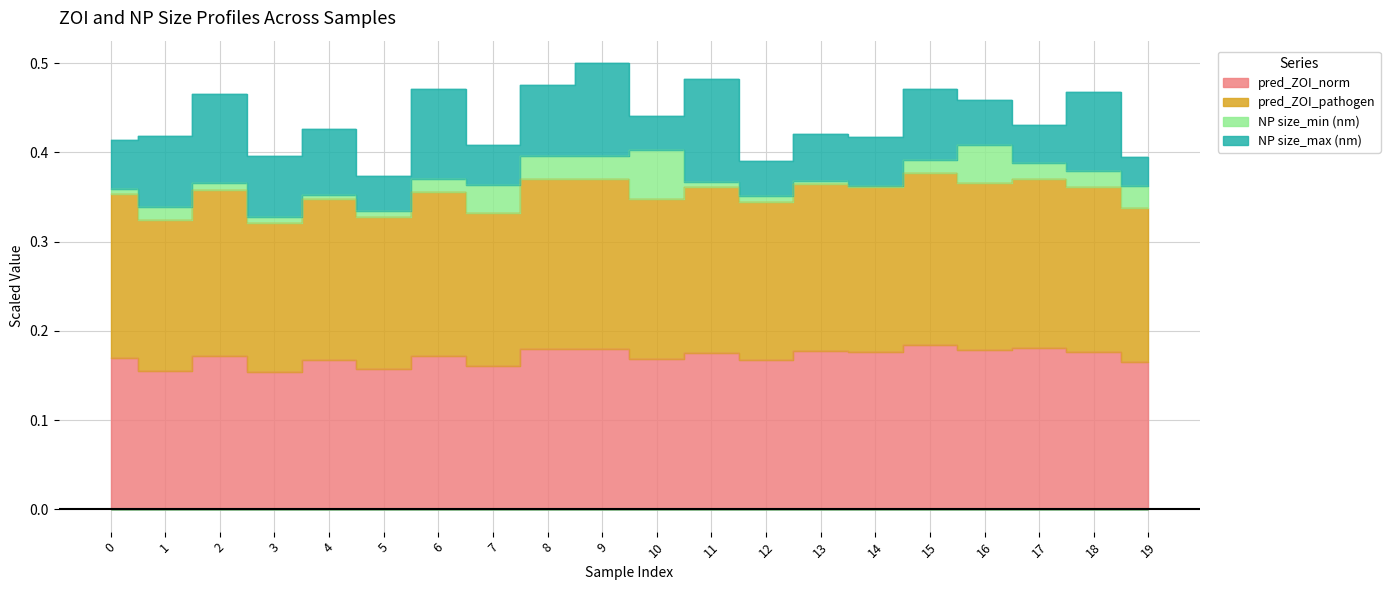

In pred_ZOI_pathogen, how many points are lower than both neighbors (excluding endpoints)?

8